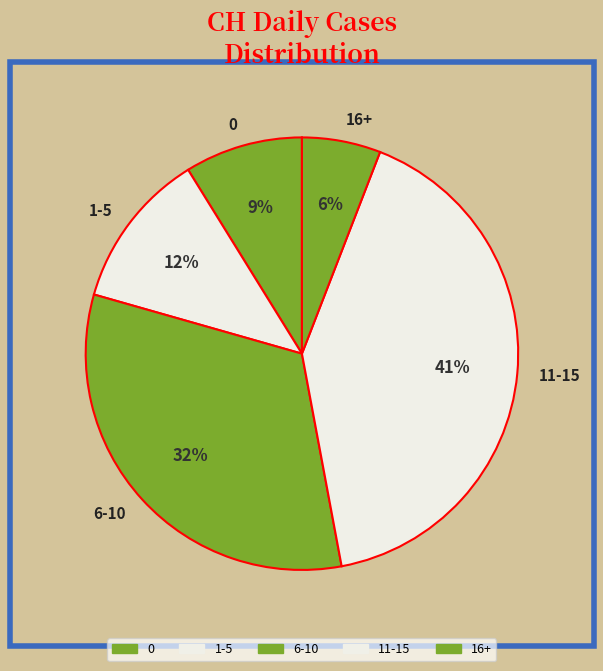

To the nearest percent, what is the average slice percentage?

20%